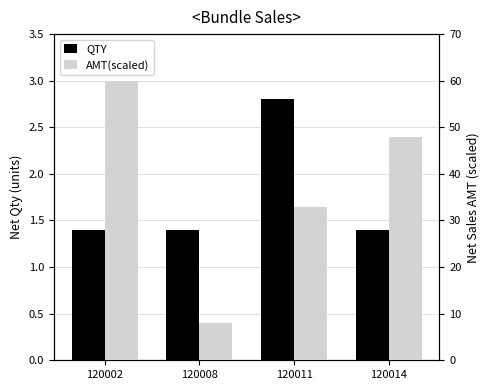

What is the difference between the maximum and minimum values in the QTY series?

1.4